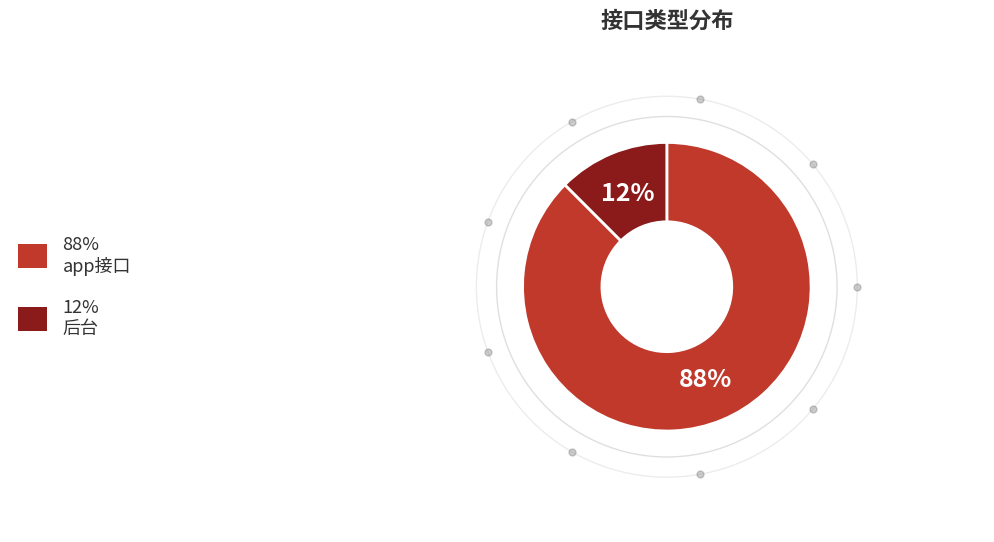

Is there any slice that represents more than half of the pie?

Yes